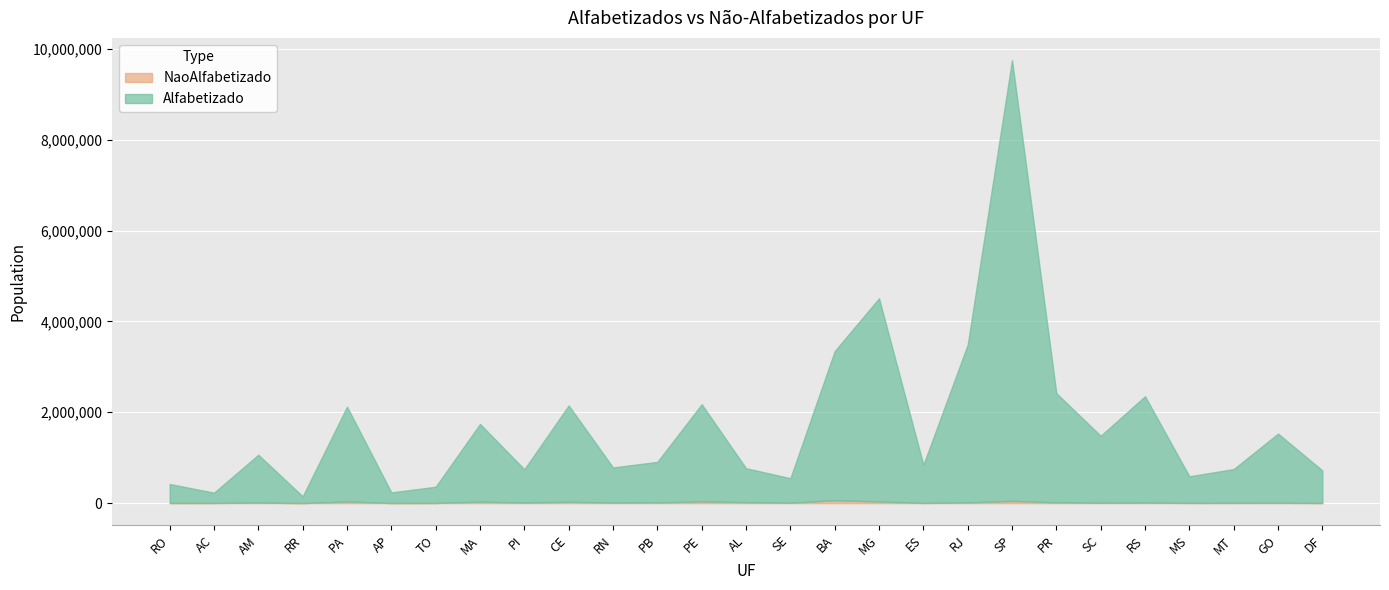

What is the label of the 23rd point from the right?

PA